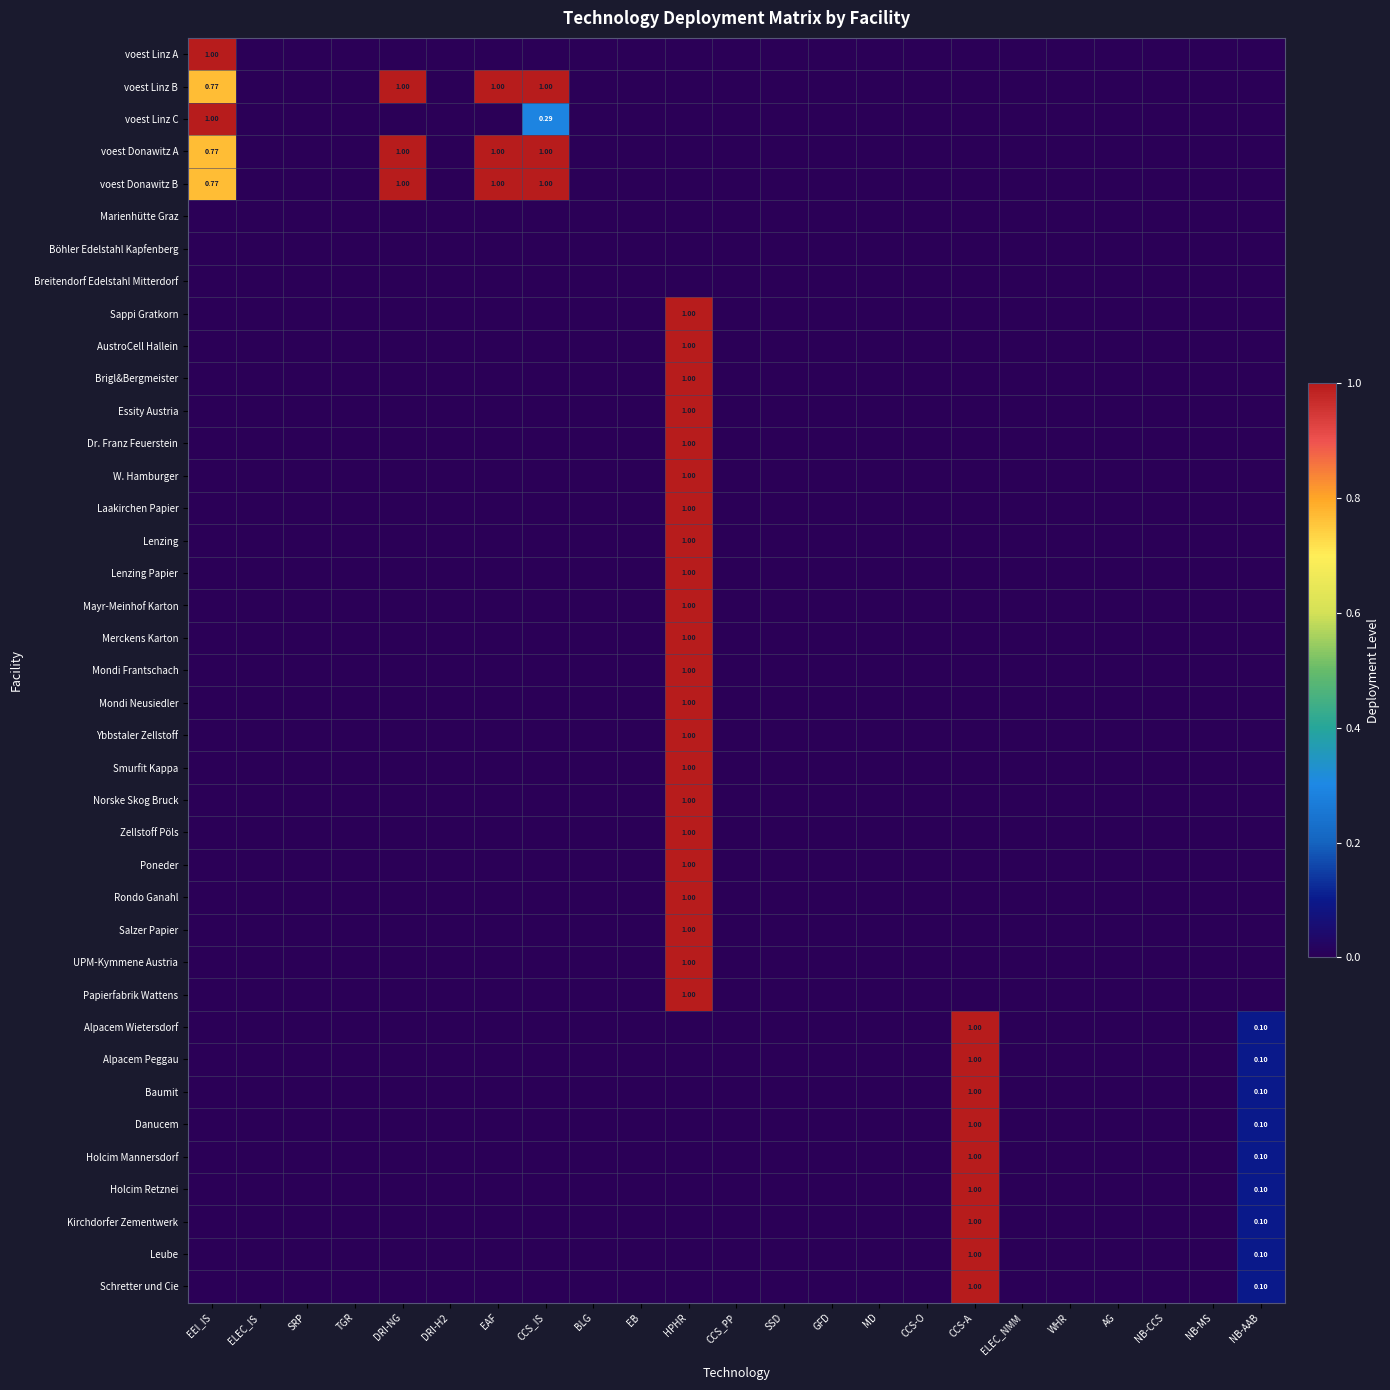

At how many categories does at least one series exceed 0?

7